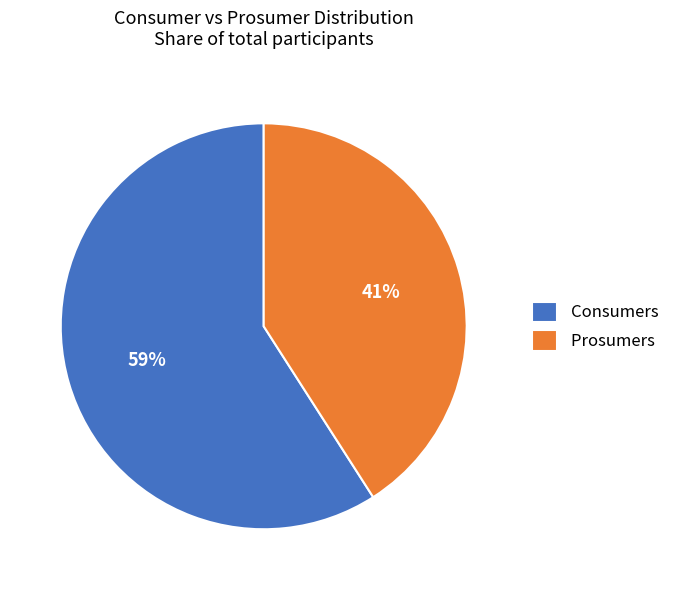

True or false: Consumers accounts for 50% of the total.

False